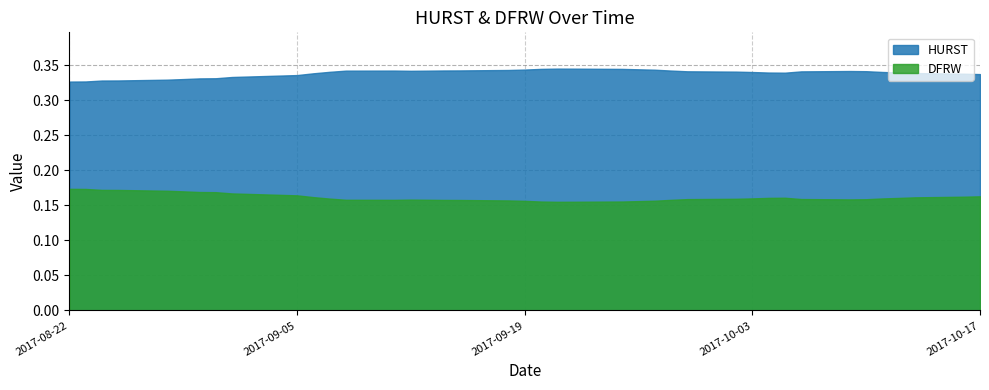

What is the label of the 7th point from the right?

2017-10-09